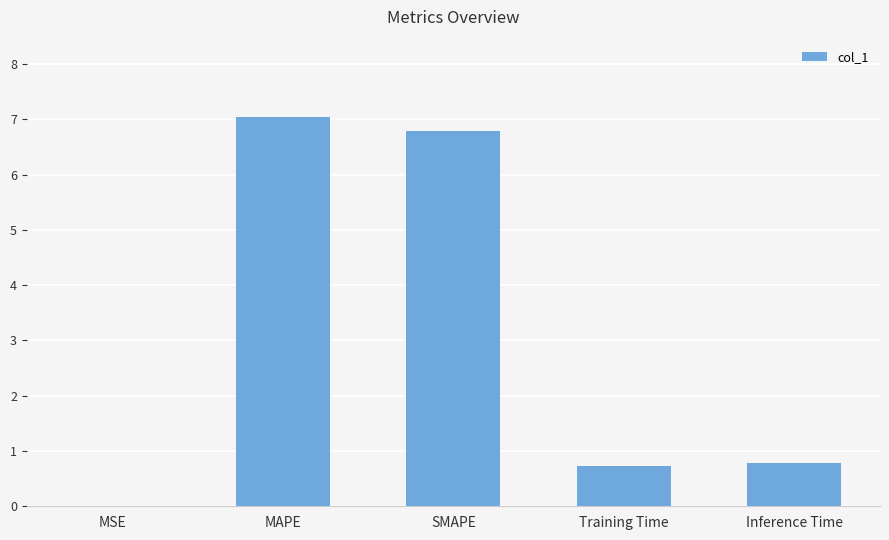

What is the maximum value shown in the chart?

7.0